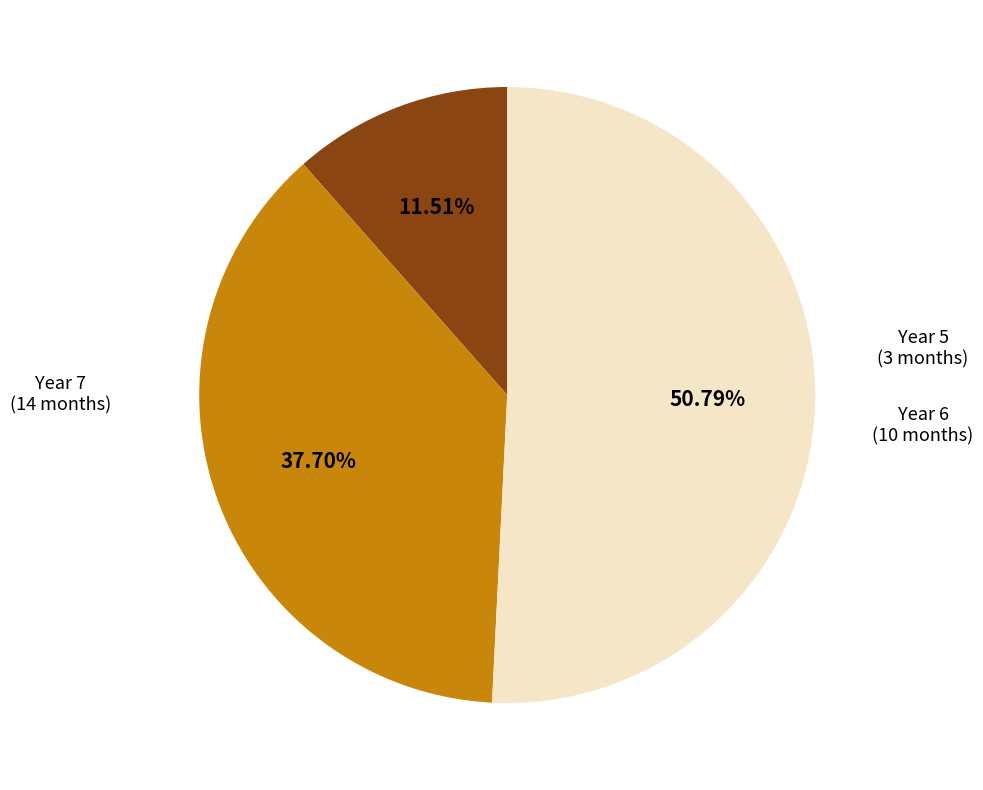

Is there a majority slice in this chart?

Yes